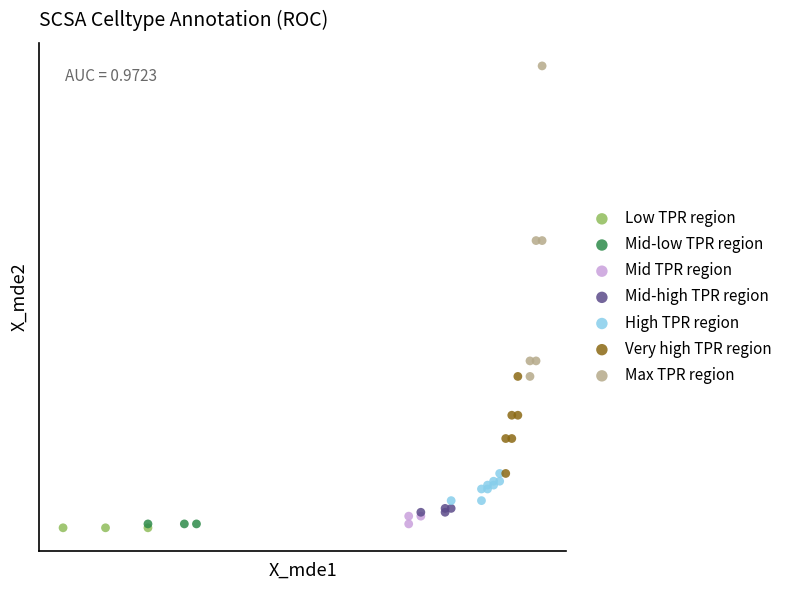

What are all the series names shown in the legend?

Low TPR region, Mid-low TPR region, Mid TPR region, Mid-high TPR region, High TPR region, Very high TPR region, Max TPR region